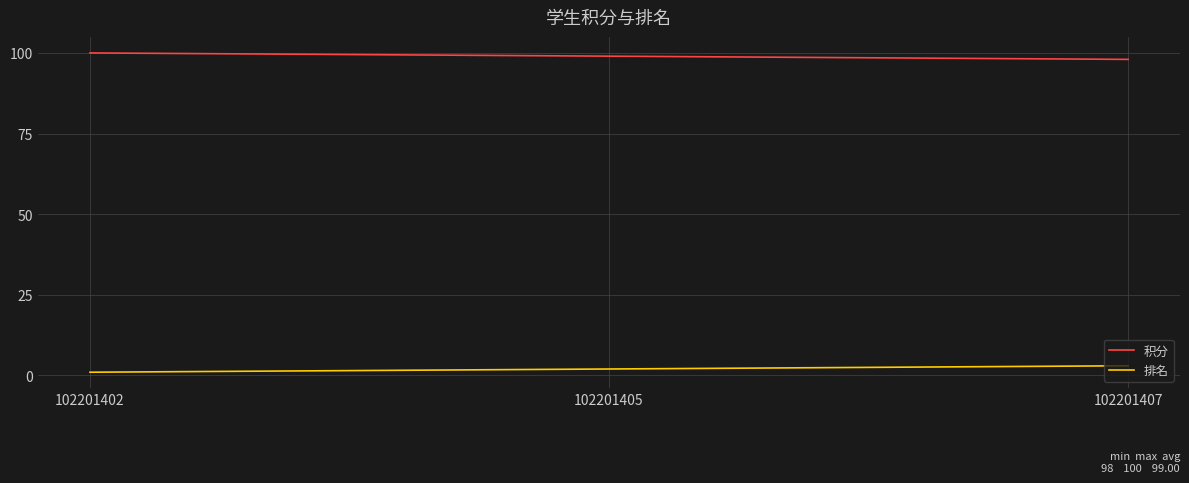

What is the maximum value for 积分?

100